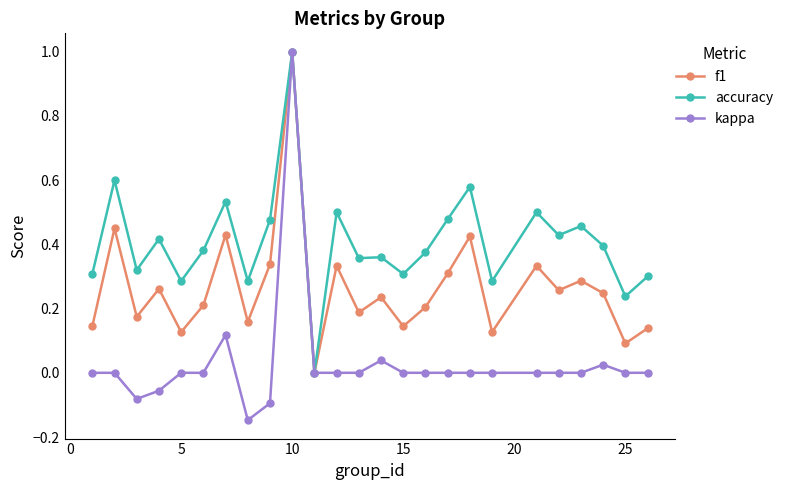

Which series has the widest spread of values?

kappa